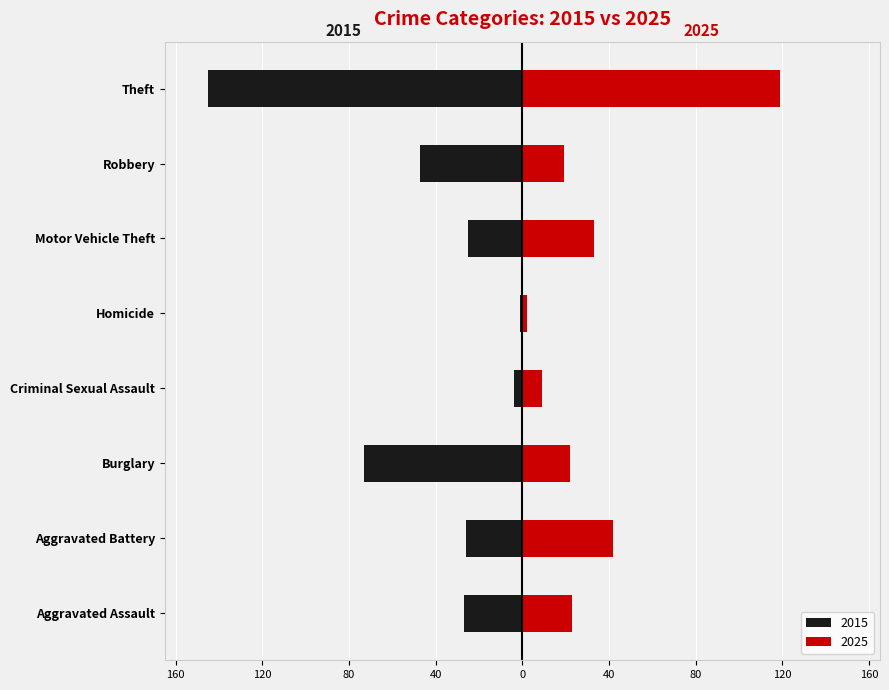

What is the value of the 2015 bar at the 6th from the left?

-25